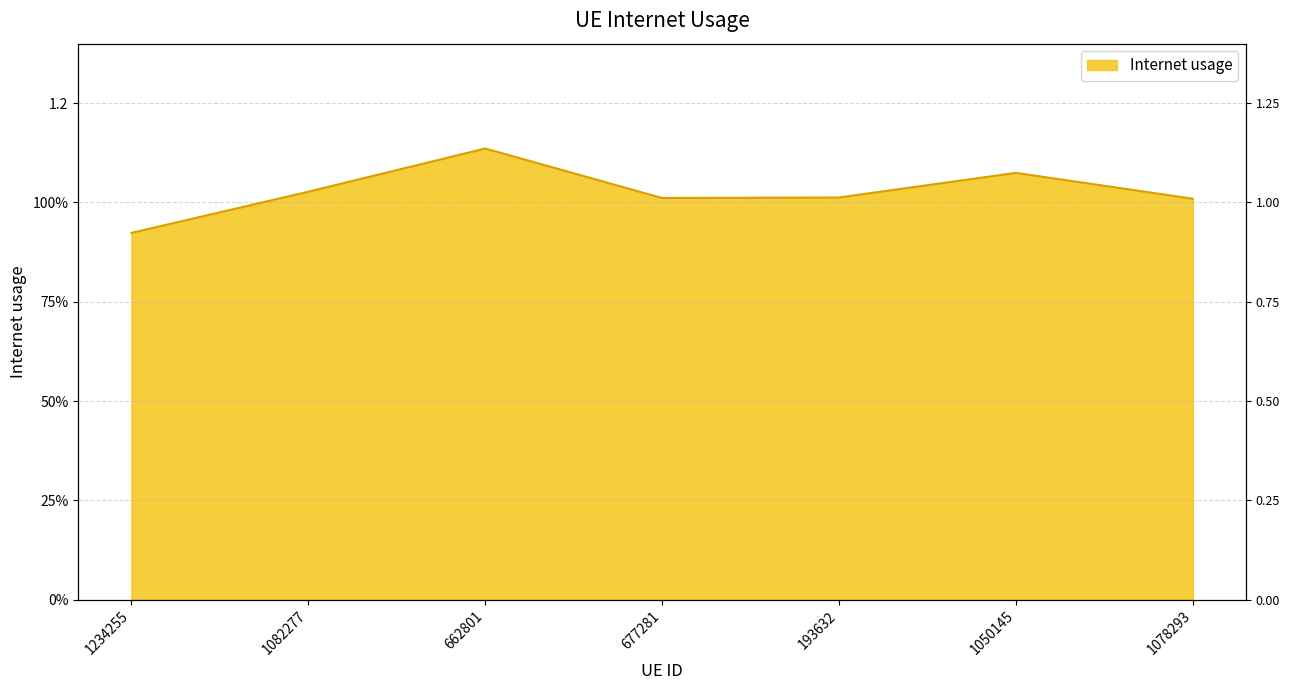

How many data points are above 1?

6